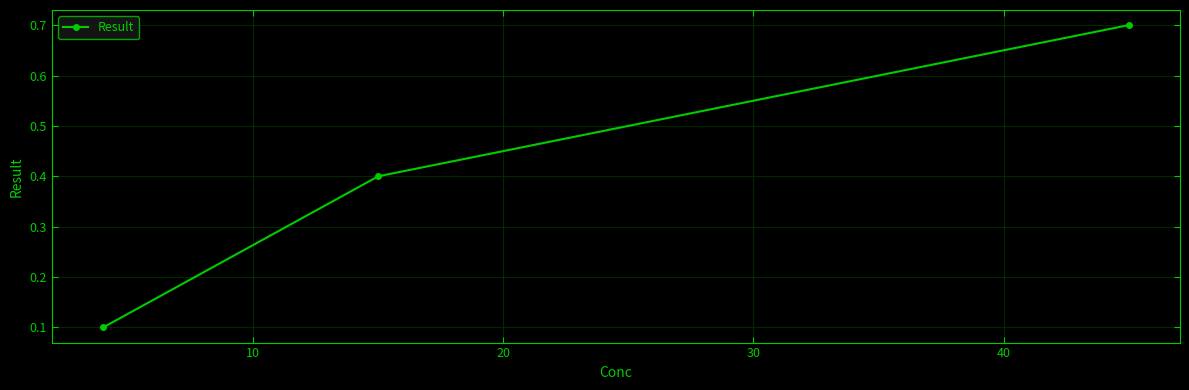

What is the greatest value displayed?

0.7